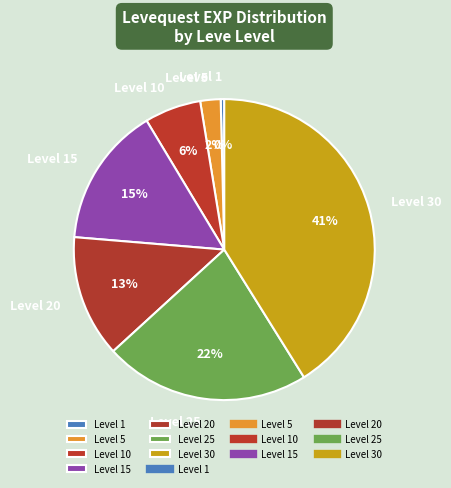

Between Level 20 and Level 25, which is larger?

Level 25